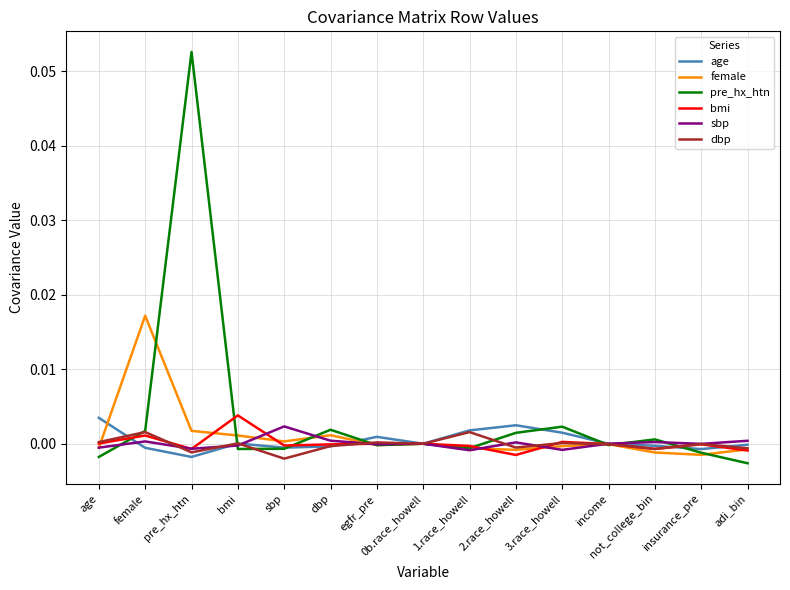

Which series has the largest range (max minus min)?

pre_hx_htn